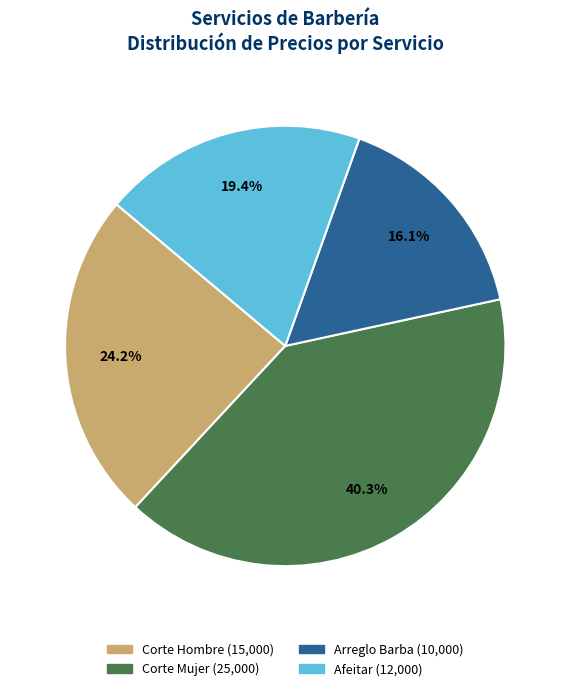

What percentage is the Corte Mujer slice, to the nearest percent?

40%